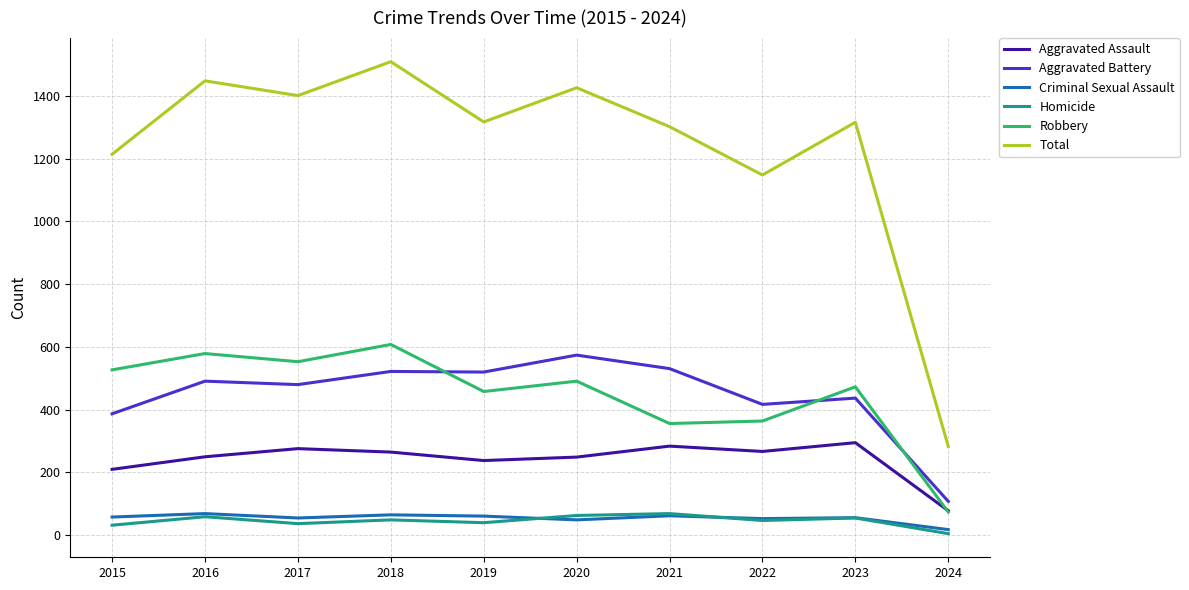

How many values in the Aggravated Assault series are below 265?

5